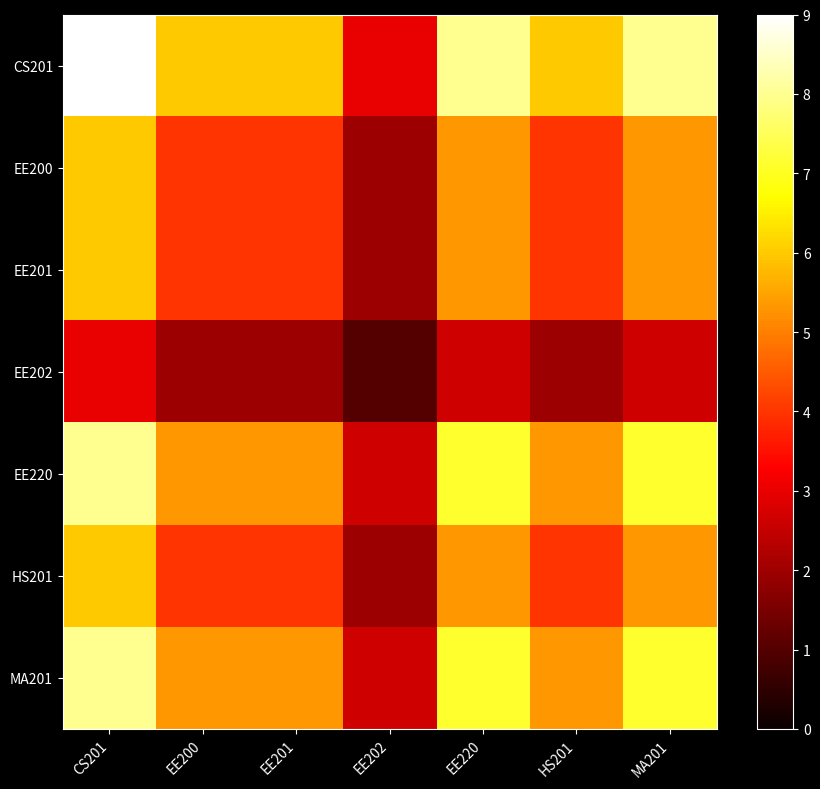

Reading left to right, list all the values displayed in this chart.

CS201: CS201=9.0	EE200=6.0	EE201=6.0	EE202=3.0	EE220=8.0	HS201=6.0	MA201=8.0
EE200: CS201=6.0	EE200=4.0	EE201=4.0	EE202=2.0	EE220=5.3	HS201=4.0	MA201=5.3
EE201: CS201=6.0	EE200=4.0	EE201=4.0	EE202=2.0	EE220=5.3	HS201=4.0	MA201=5.3
EE202: CS201=3.0	EE200=2.0	EE201=2.0	EE202=1.0	EE220=2.7	HS201=2.0	MA201=2.7
EE220: CS201=8.0	EE200=5.3	EE201=5.3	EE202=2.7	EE220=7.1	HS201=5.3	MA201=7.1
HS201: CS201=6.0	EE200=4.0	EE201=4.0	EE202=2.0	EE220=5.3	HS201=4.0	MA201=5.3
MA201: CS201=8.0	EE200=5.3	EE201=5.3	EE202=2.7	EE220=7.1	HS201=5.3	MA201=7.1